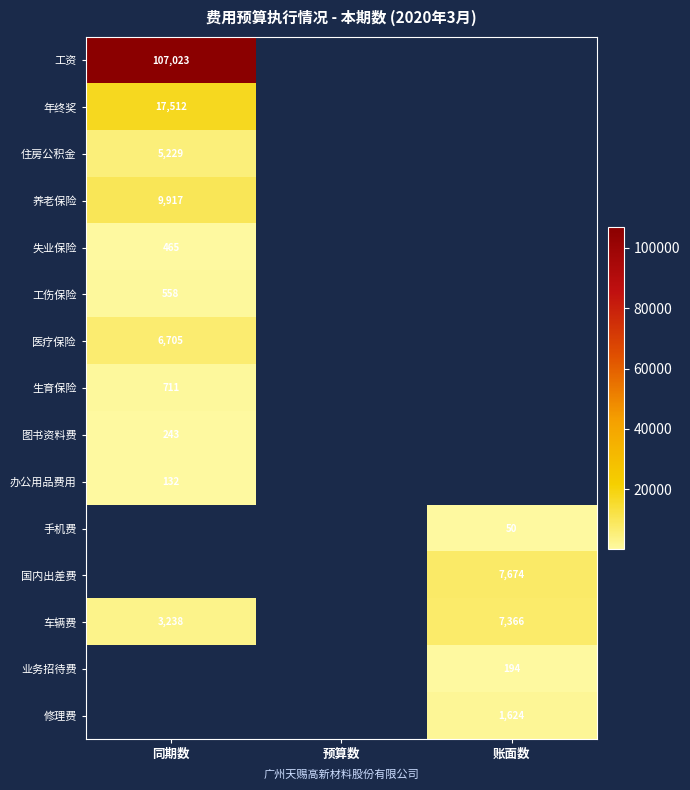

Is it true that 失业保险 equals 834 at 同期数?

False